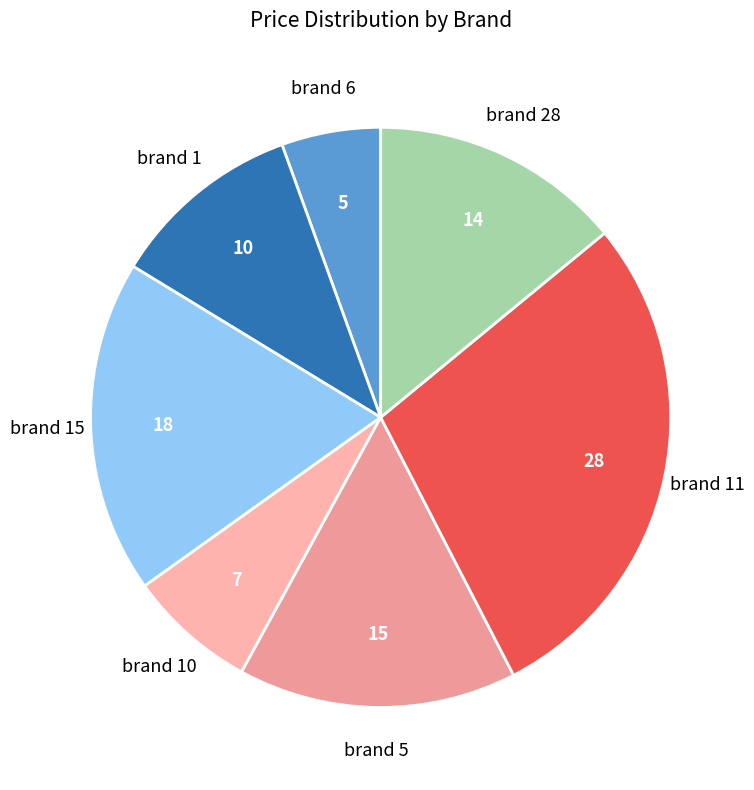

Rank the categories by value from lowest to highest.

brand 6, brand 10, brand 1, brand 28, brand 5, brand 15, brand 11